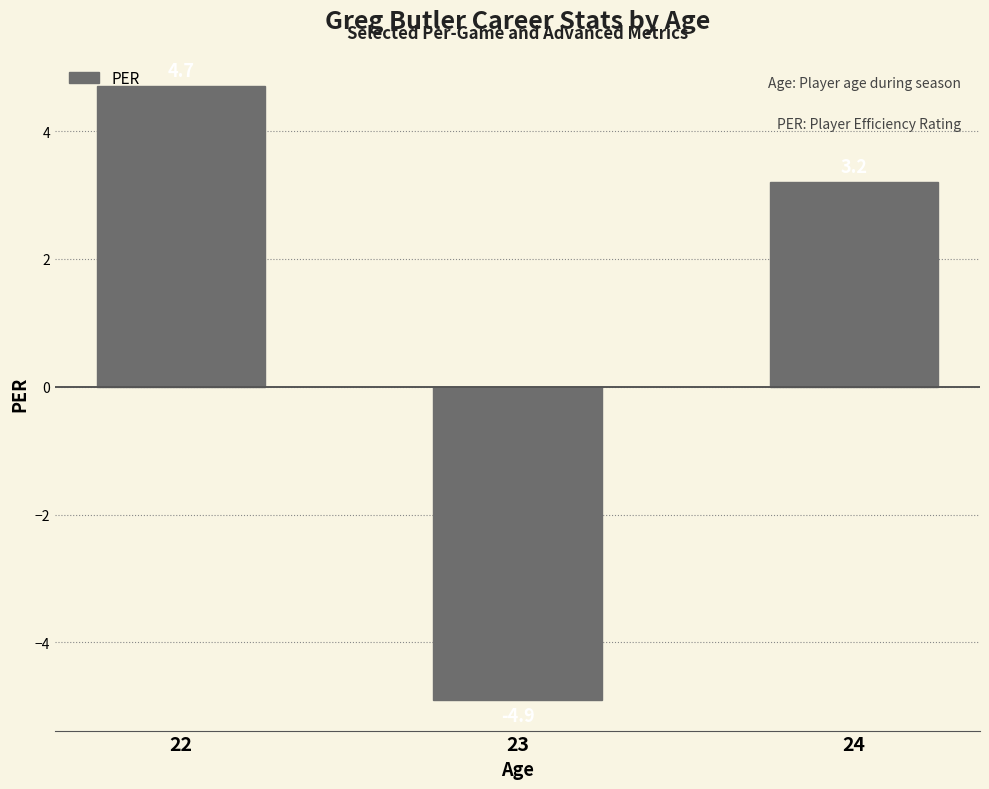

True or false: the data shows -4.9 at 23.

True